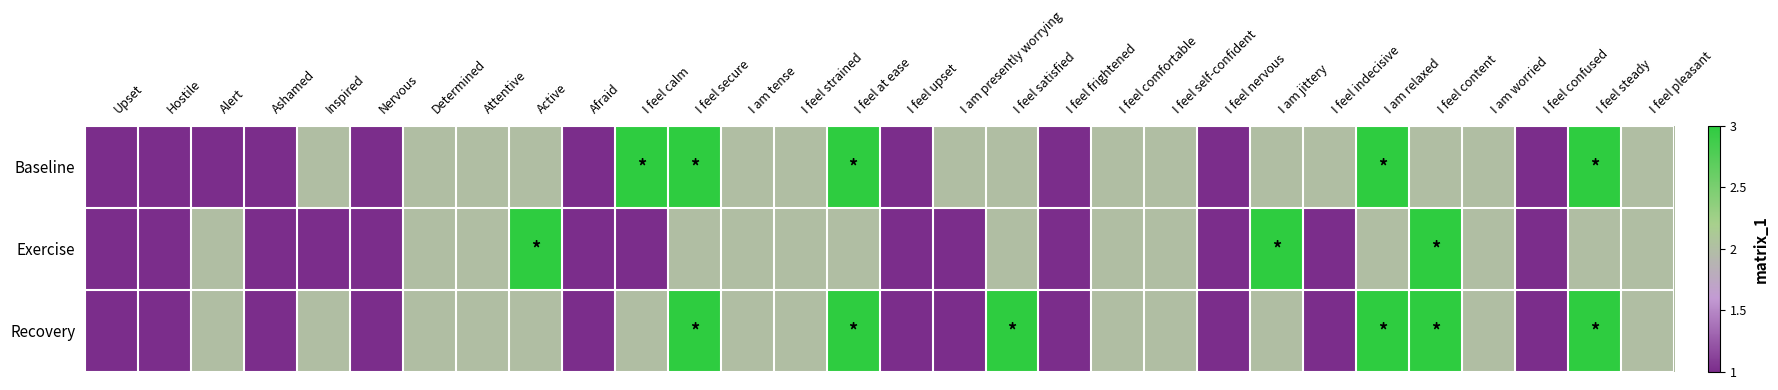

Reading right to left, what are all the values shown in this chart?

Baseline: I feel pleasant=2	I feel steady=3	I feel confused=1	I am worried=2	I feel content=2	I am relaxed=3	I feel indecisive=2	I am jittery=2	I feel nervous=1	I feel self-confident=2	I feel comfortable=2	I feel frightened=1	I feel satisfied=2	I am presently worrying=2	I feel upset=1	I feel at ease=3	I feel strained=2	I am tense=2	I feel secure=3	I feel calm=3	Afraid=1	Active=2	Attentive=2	Determined=2	Nervous=1	Inspired=2	Ashamed=1	Alert=1	Hostile=1	Upset=1
Exercise: I feel pleasant=2	I feel steady=2	I feel confused=1	I am worried=2	I feel content=3	I am relaxed=2	I feel indecisive=1	I am jittery=3	I feel nervous=1	I feel self-confident=2	I feel comfortable=2	I feel frightened=1	I feel satisfied=2	I am presently worrying=1	I feel upset=1	I feel at ease=2	I feel strained=2	I am tense=2	I feel secure=2	I feel calm=1	Afraid=1	Active=3	Attentive=2	Determined=2	Nervous=1	Inspired=1	Ashamed=1	Alert=2	Hostile=1	Upset=1
Recovery: I feel pleasant=2	I feel steady=3	I feel confused=1	I am worried=2	I feel content=3	I am relaxed=3	I feel indecisive=1	I am jittery=2	I feel nervous=1	I feel self-confident=2	I feel comfortable=2	I feel frightened=1	I feel satisfied=3	I am presently worrying=1	I feel upset=1	I feel at ease=3	I feel strained=2	I am tense=2	I feel secure=3	I feel calm=2	Afraid=1	Active=2	Attentive=2	Determined=2	Nervous=1	Inspired=2	Ashamed=1	Alert=2	Hostile=1	Upset=1